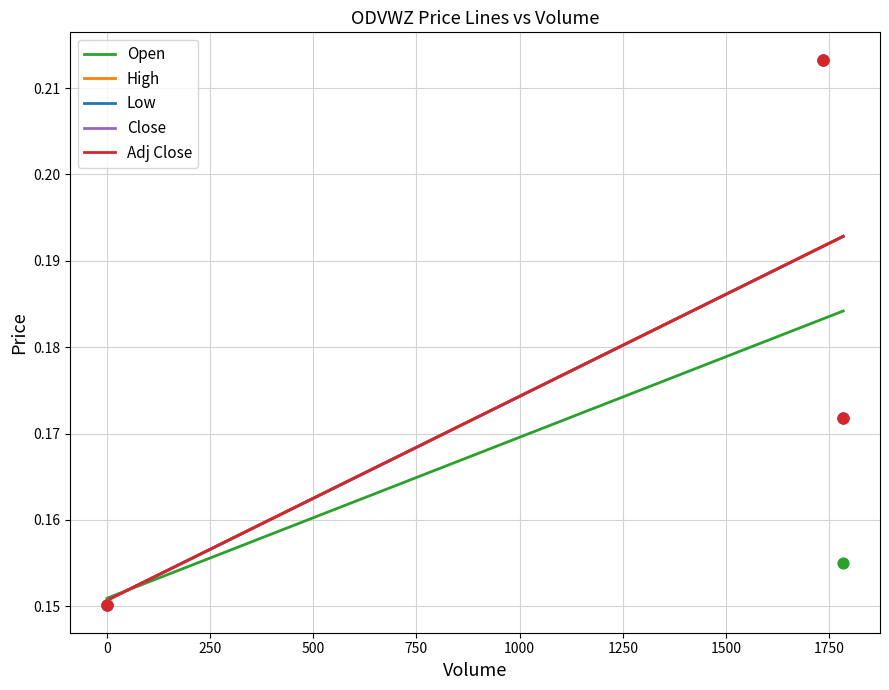

Which series has the largest Y range (max minus min)?

Open